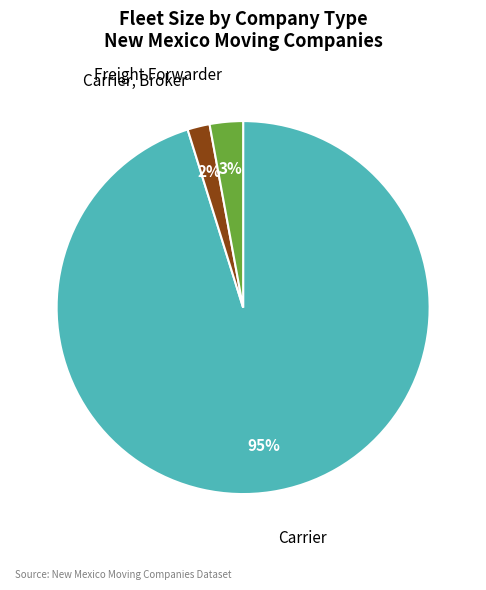

Which has a higher value, Freight Forwarder or Carrier?

Carrier